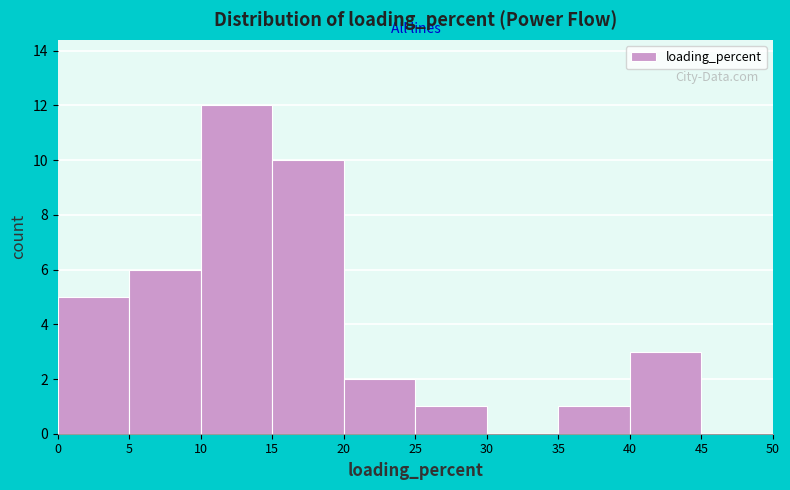

Reading left to right, list every bar in this chart as the range it spans on the x-axis followed by its height. The values are not printed on the chart, so give them approximately, as read against the axis.

0 to 5: 5
5 to 10: 6
10 to 15: 12
15 to 20: 10
20 to 25: 2
25 to 30: 1
30 to 35: 0
35 to 40: 1
40 to 45: 3
45 to 50: 0